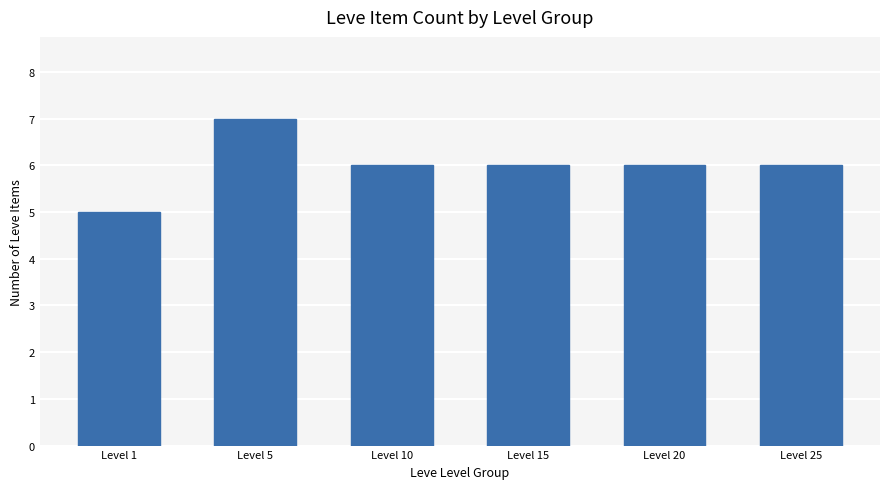

Does the chart contain stacked bars?

No